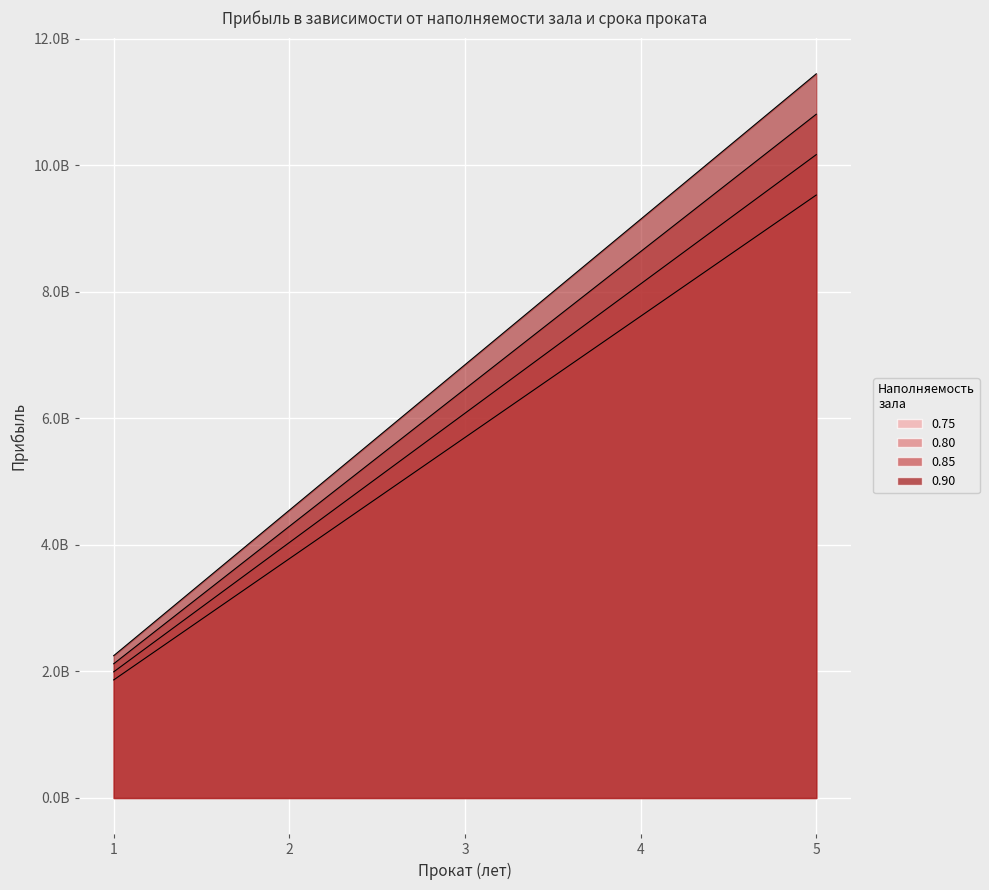

At which category is the sum across all series the highest?

5